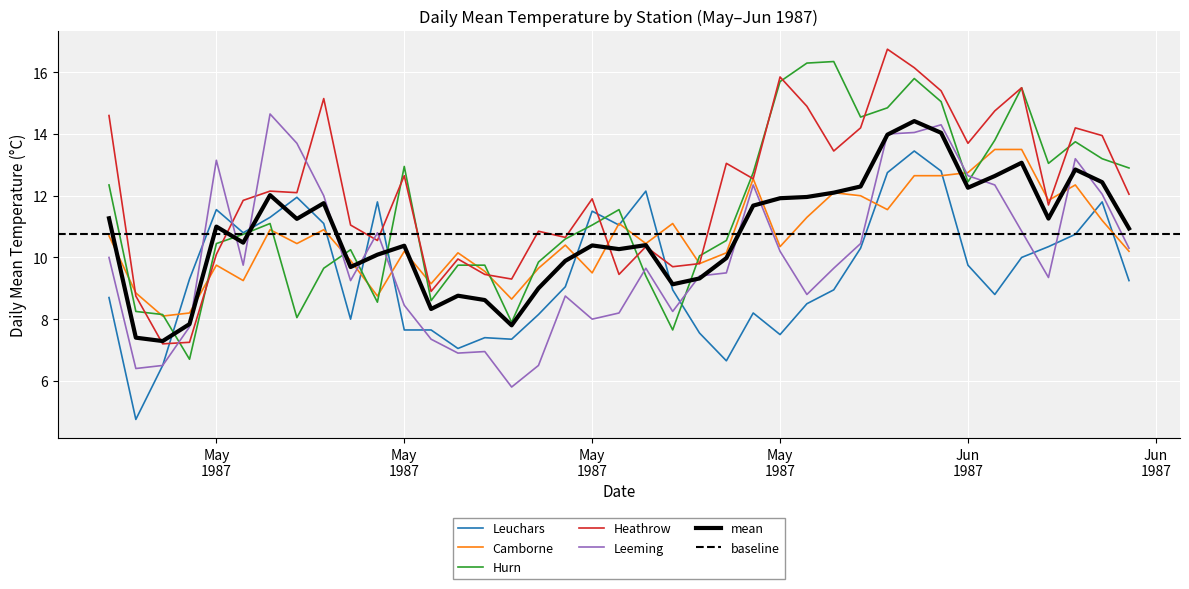

Where does the Leuchars series first go above 9?

1987-05-04